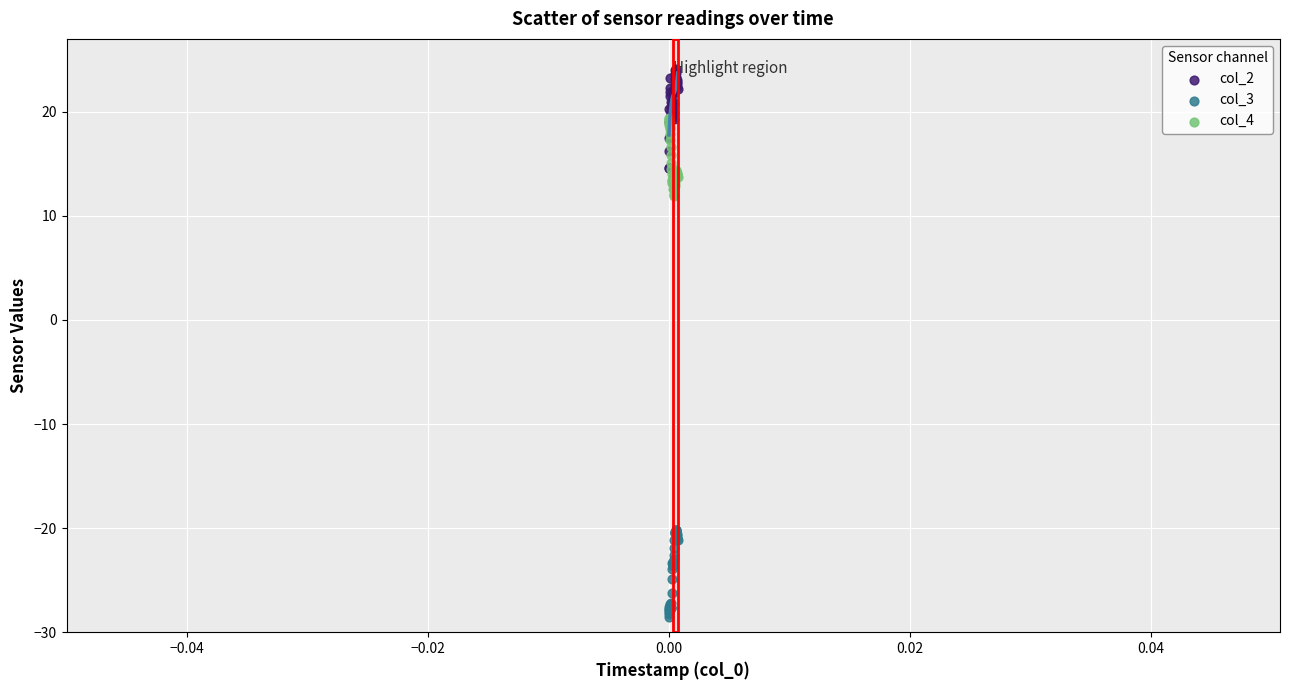

What are all the series names shown in the legend?

col_2, col_3, col_4